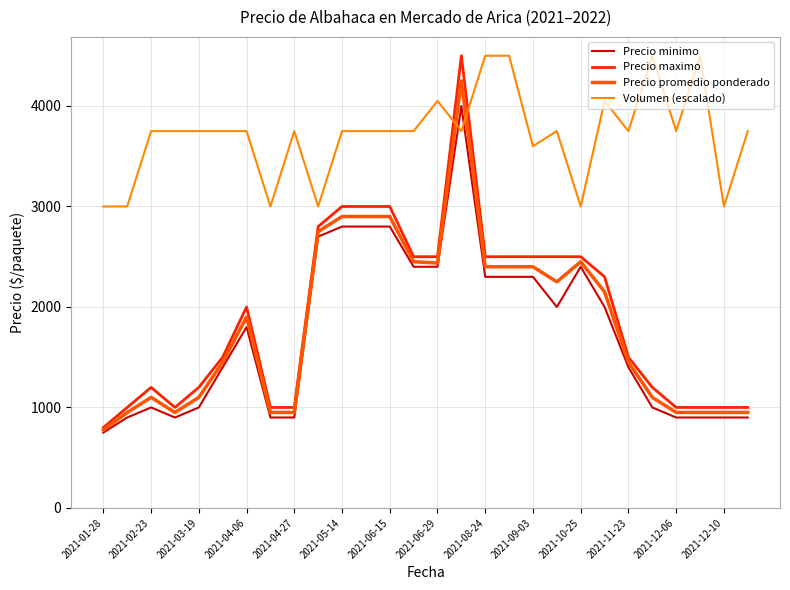

True or false: Volumen (escalado) and Precio promedio ponderado intersect in this chart.

True